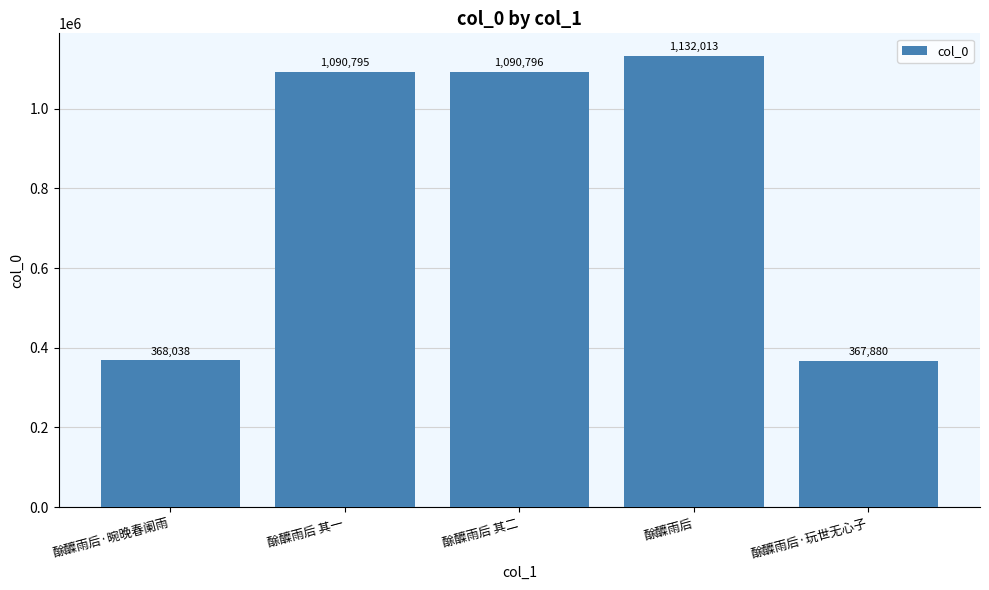

Are the bars grouped side by side (vs. stacked)?

No